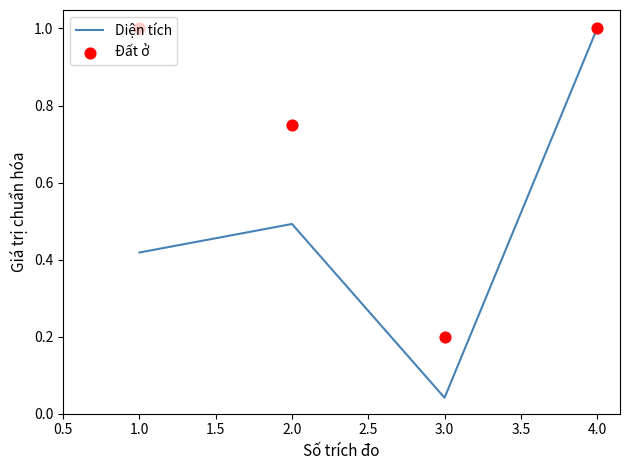

What are all the series names shown in the legend?

Diện tích, Đất ở